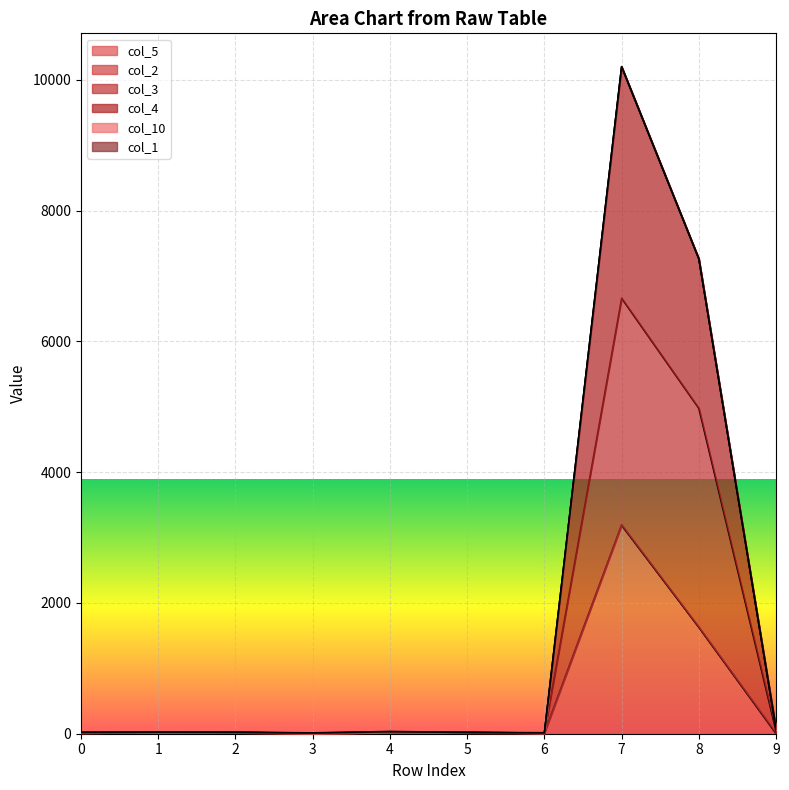

At which category is the sum across all series the highest?

7